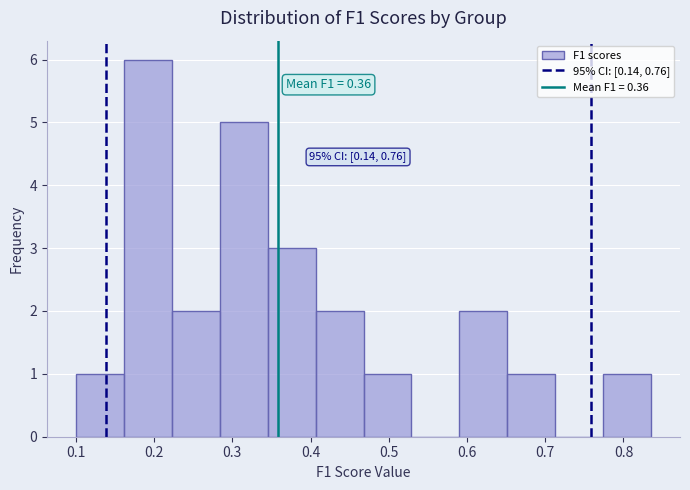

Which range on the x-axis has the tallest bar?

0.16 to 0.22